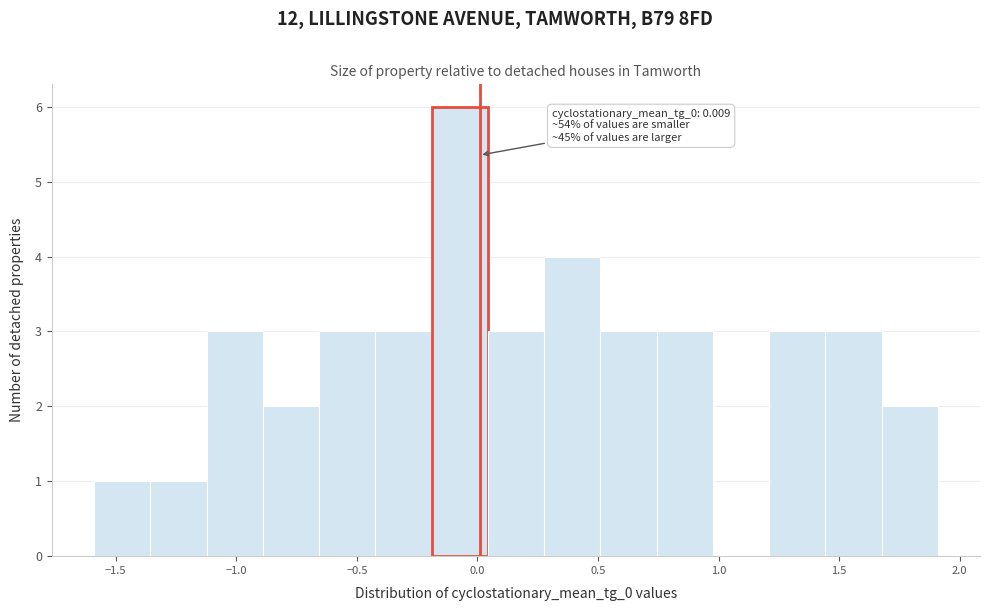

Over which range of the x-axis is the bar tallest?

-0.20 to 0.05